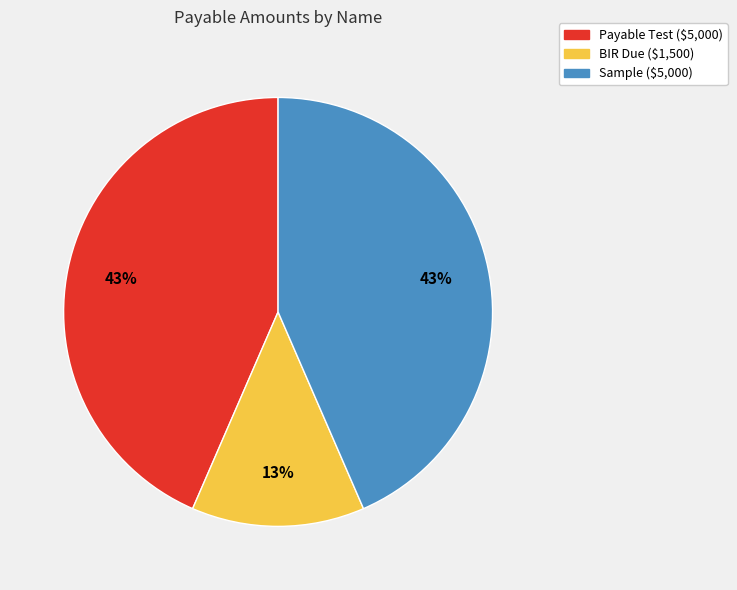

Does BIR Due ($1,500) account for over 50% of the chart?

No